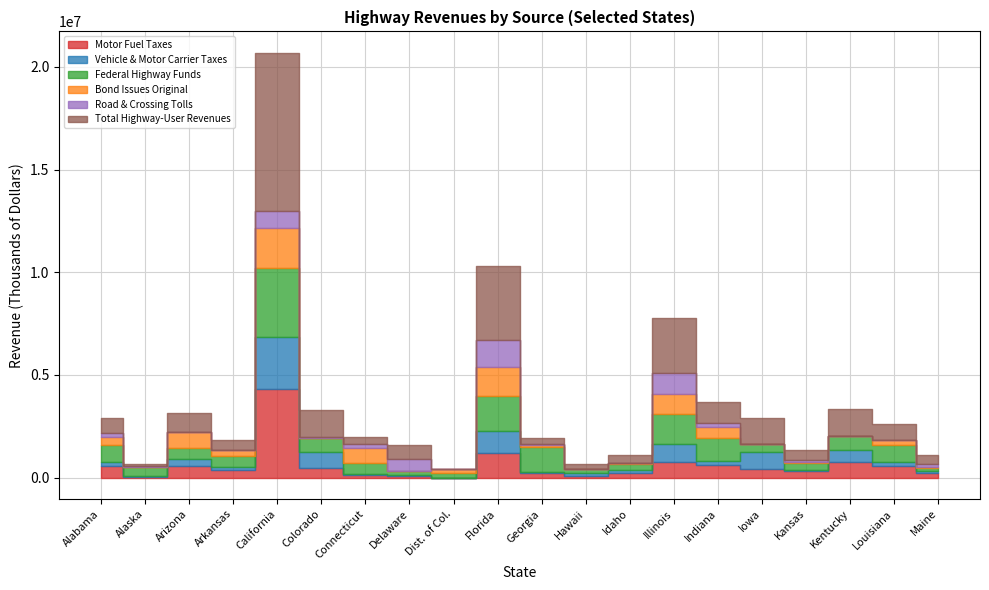

What is the minimum value for Motor Fuel Taxes?

1583